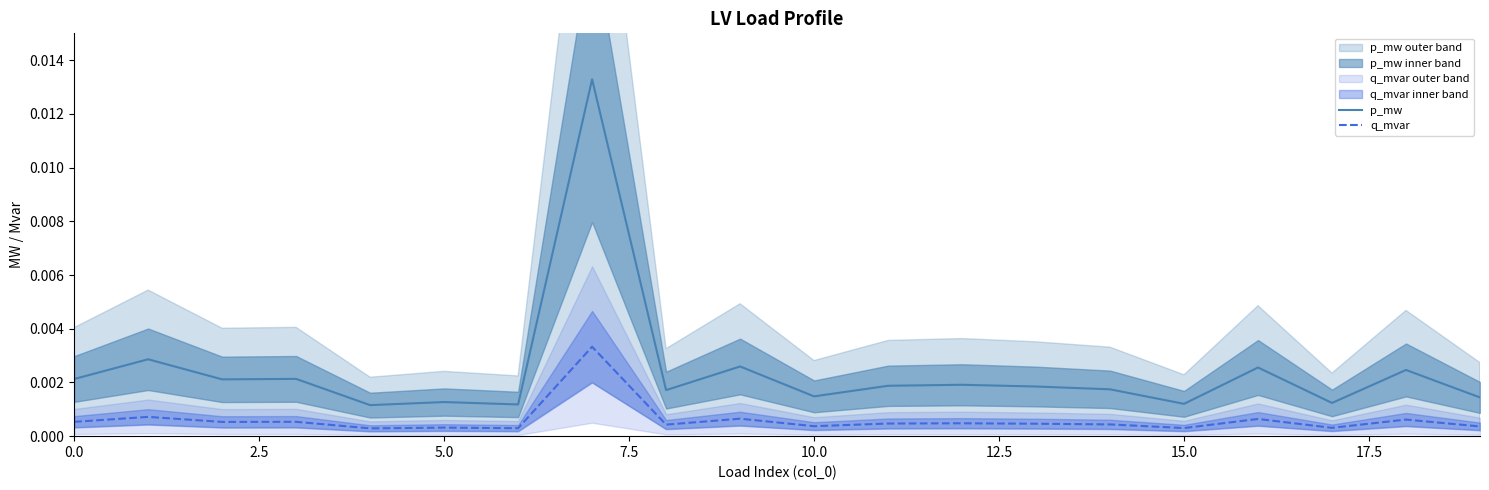

True or false: q_mvar and p_mw cross at least once.

False